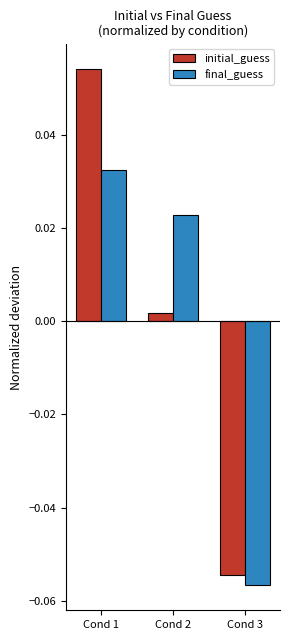

How many categories are shown in the chart?

3